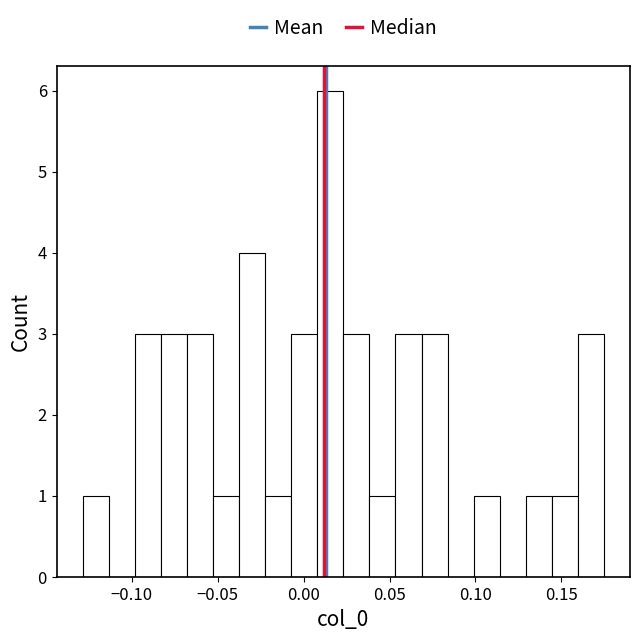

Around what value on the x-axis is the tallest bar? Give the approximate position of its centre, as read against the axis.

0.015